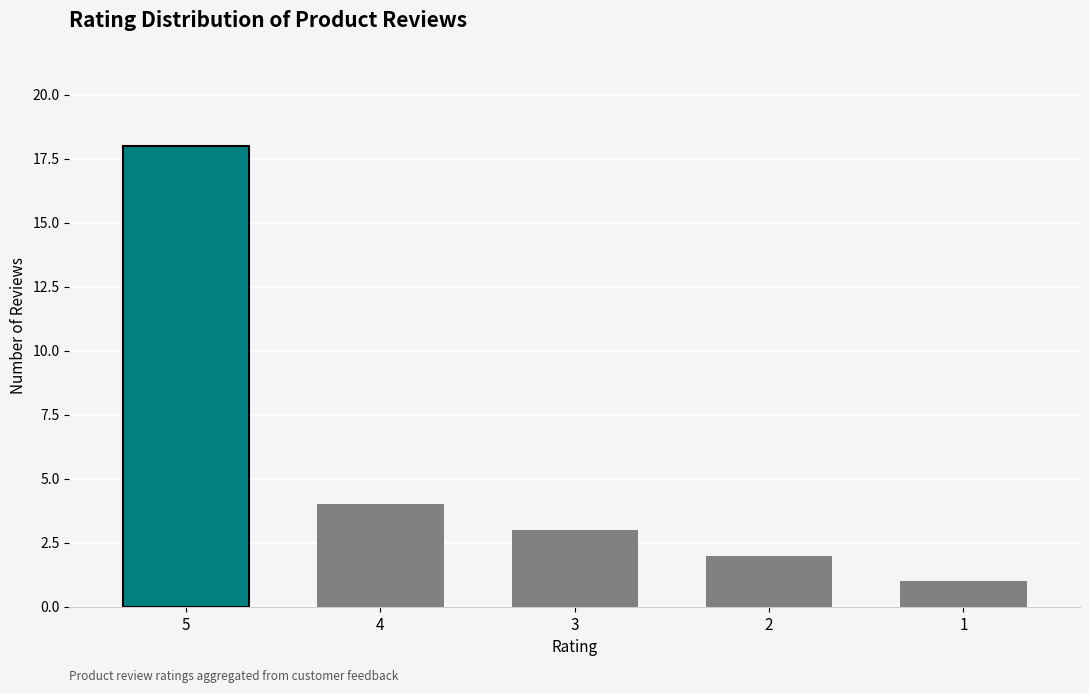

How many bars are there in total?

5